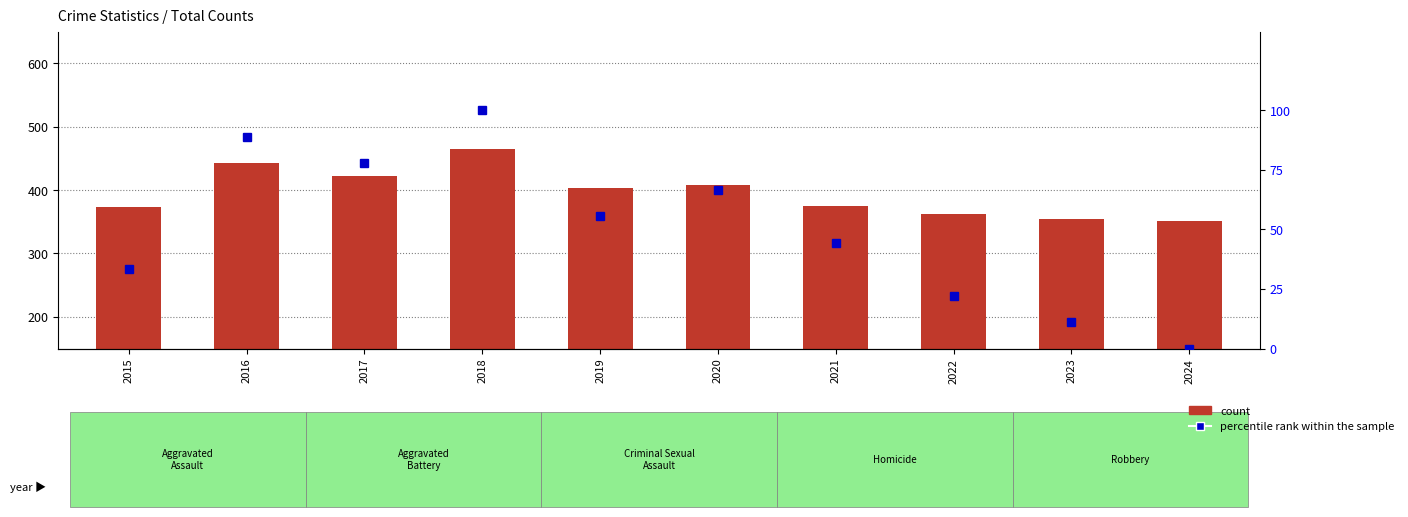

What is the total value across all series at 2017?

500.8